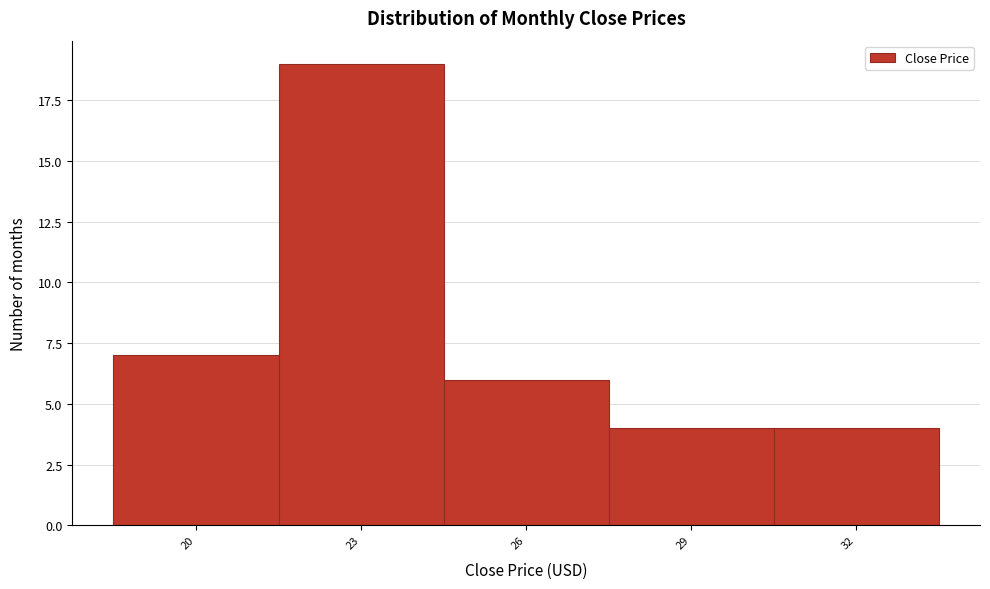

Reading right to left, list all the values displayed in this chart.

32=4	29=4	26=6	23=19	20=7